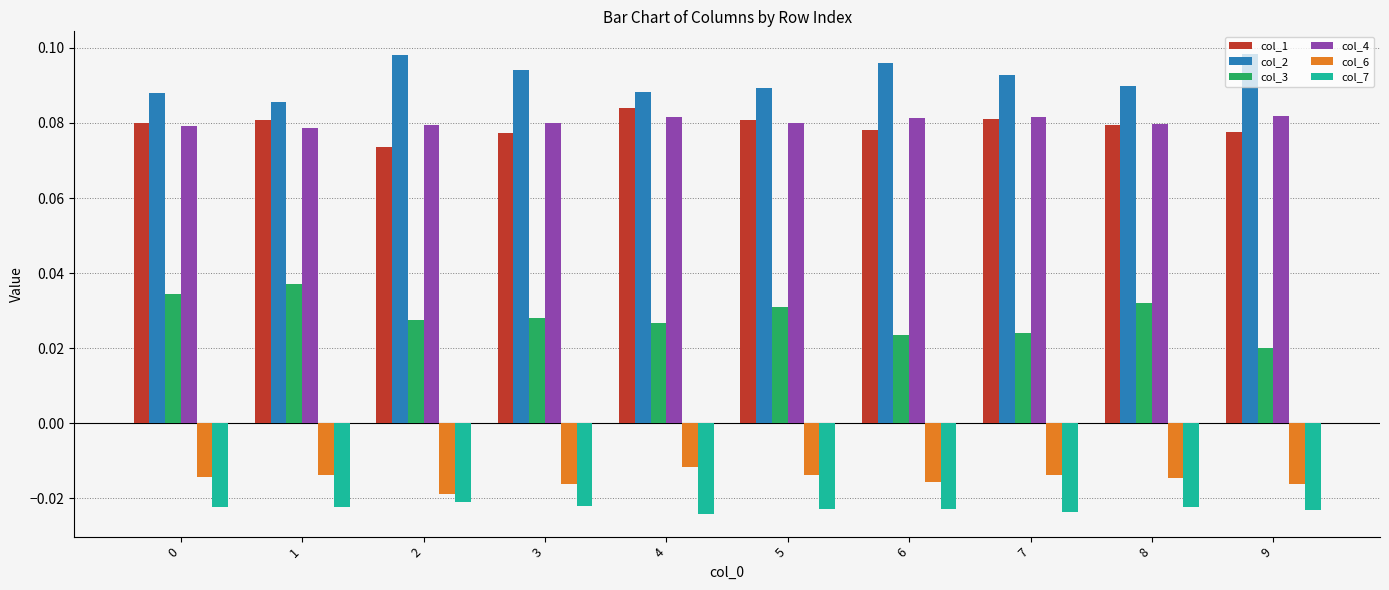

What is the sum of all col_3 values?

0.3